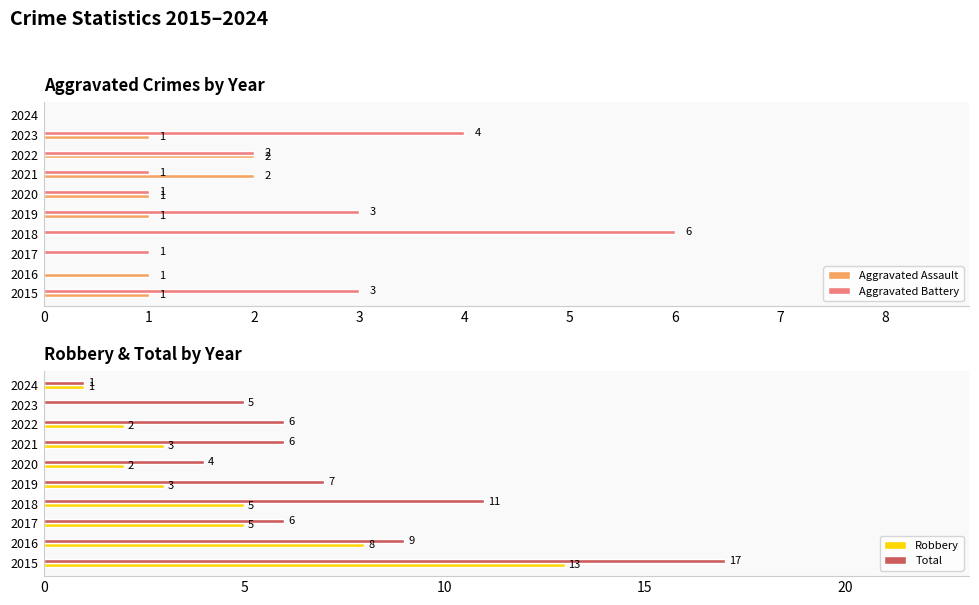

The Aggravated Battery series shows 4 at 2024. True or false?

False